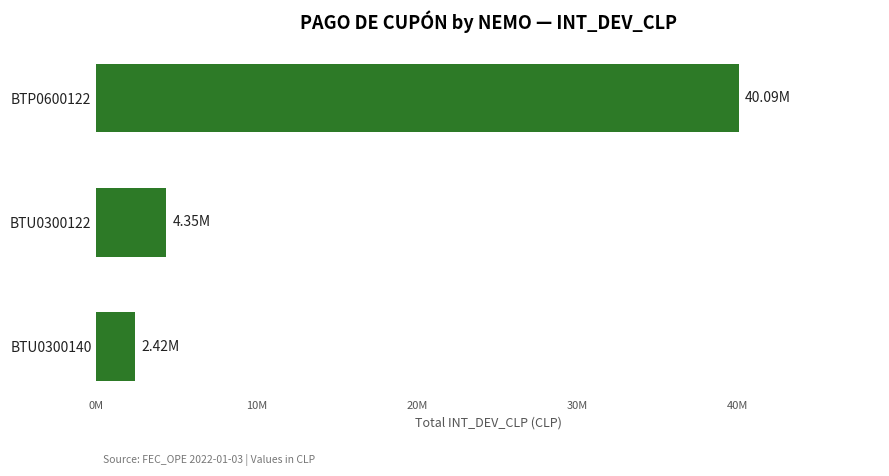

Are the bars horizontal?

Yes